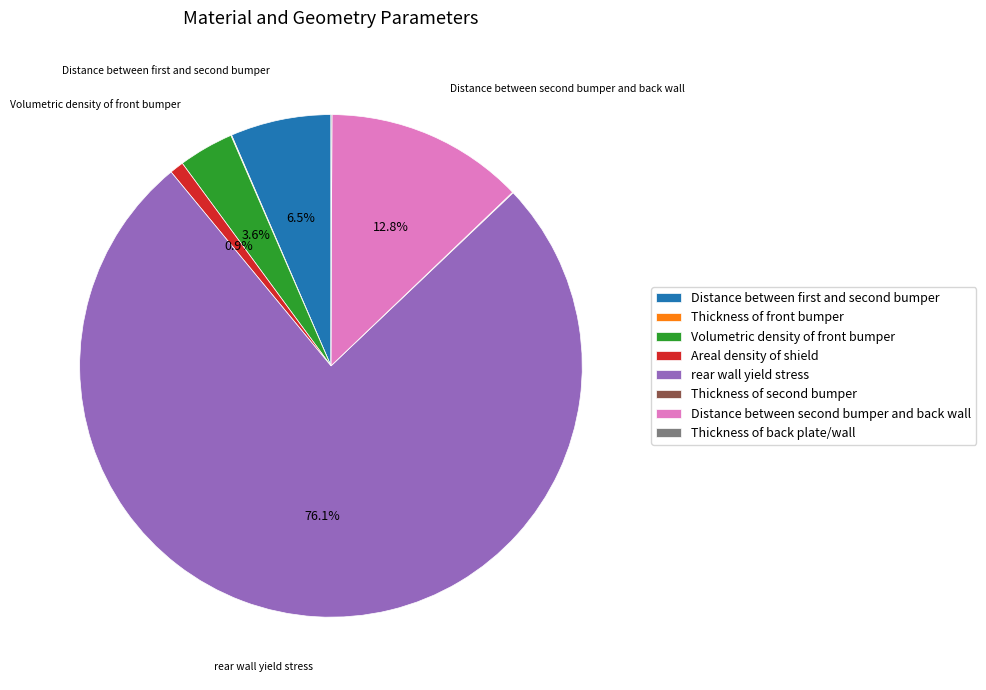

To the nearest percent, what portion does Areal density of shield represent?

1%